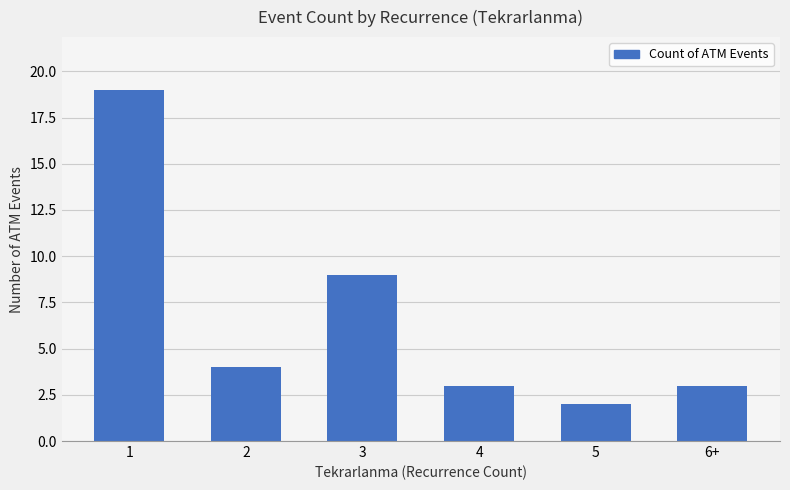

Does the chart contain stacked bars?

No